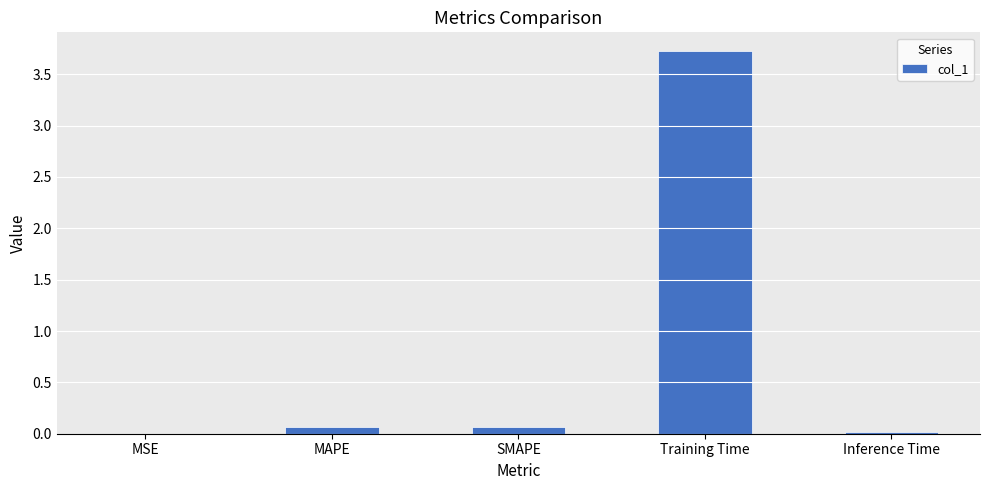

The value at Training Time is 3.7. True or false?

True